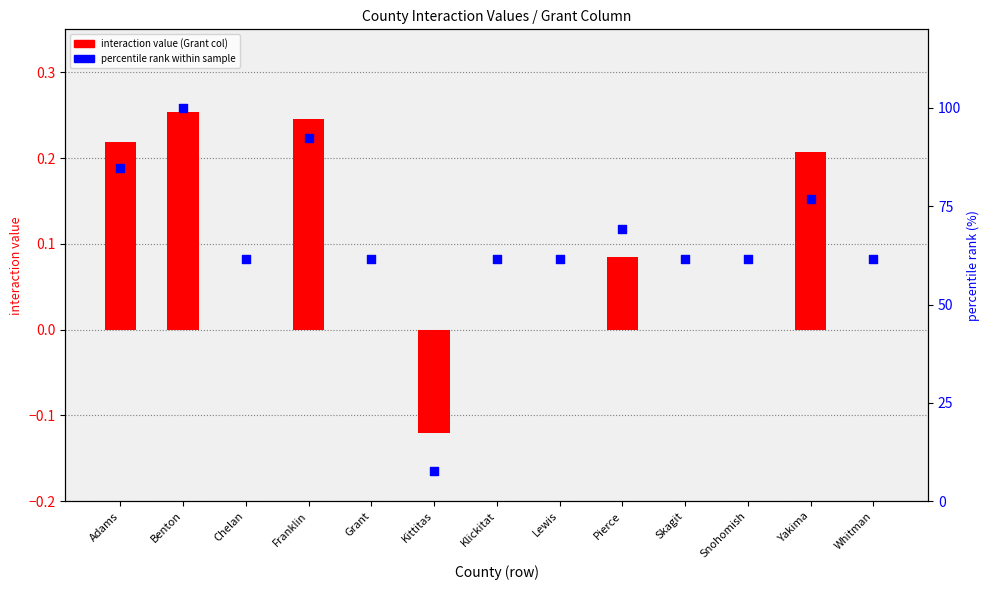

Which series contains the highest Y value?

percentile rank within sample